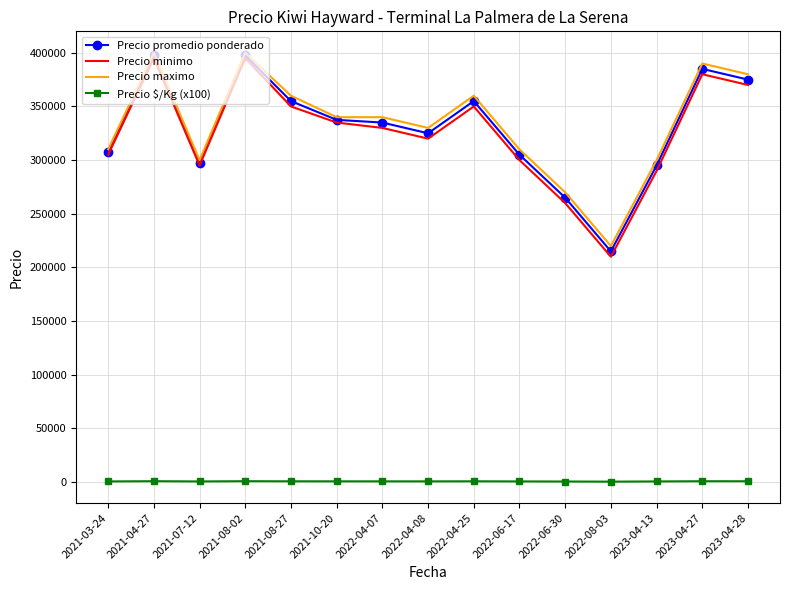

What is the lowest value of the Precio maximo series?

220000